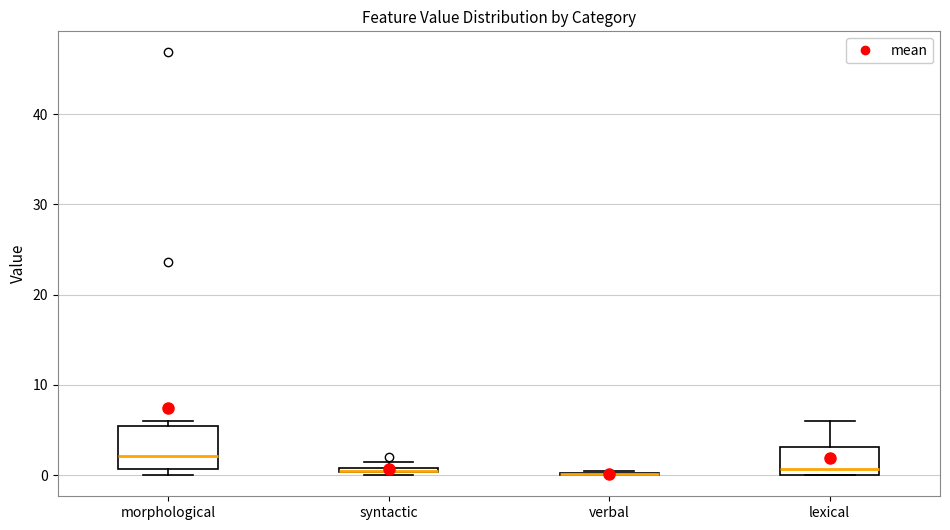

Which box is the tallest, from its lower edge to its upper edge?

morphological